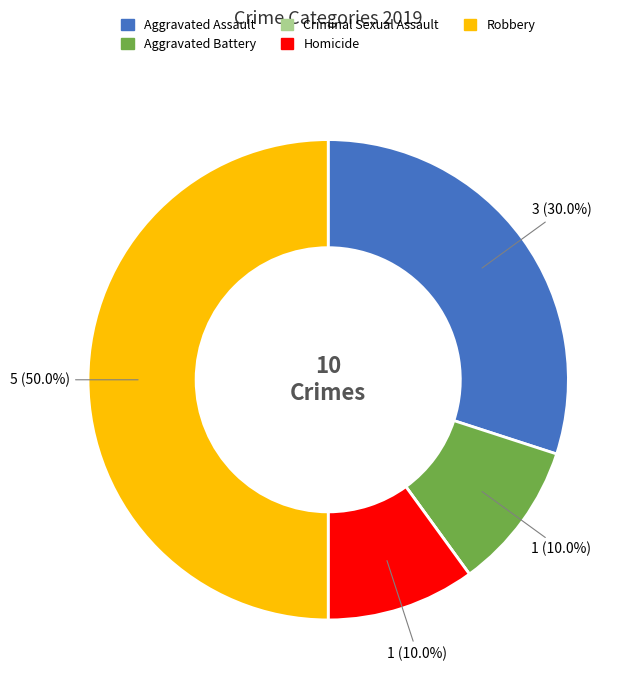

What is the largest slice in the pie chart?

Robbery